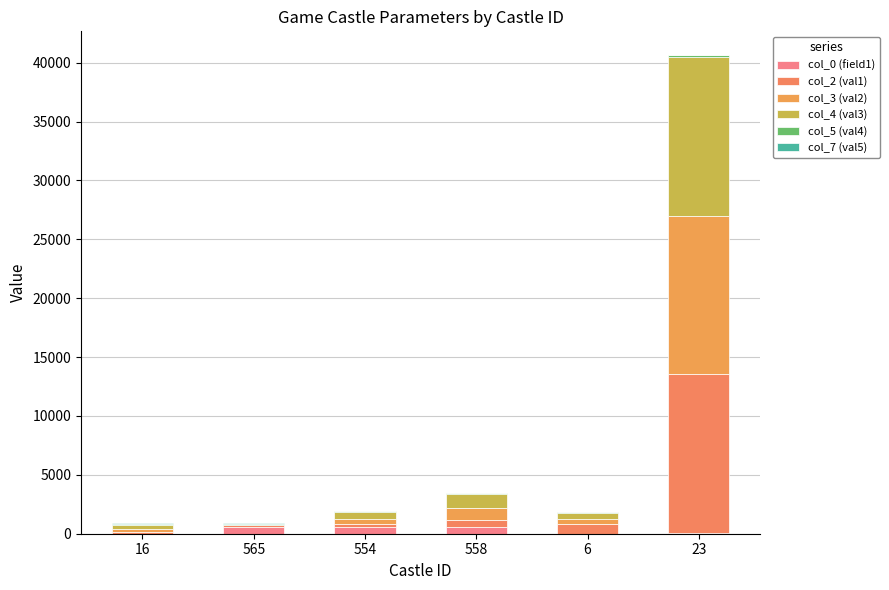

How many series are shown in this chart?

6